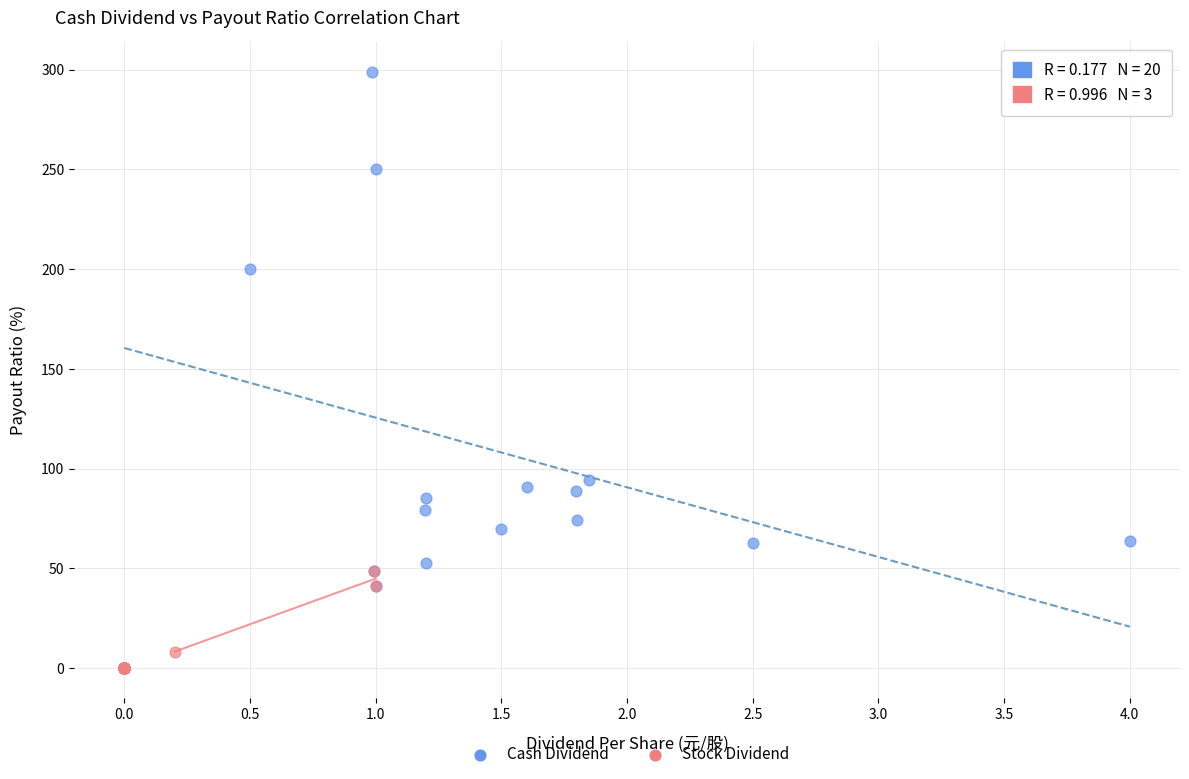

Which series has the largest Y range (max minus min)?

Cash Dividend